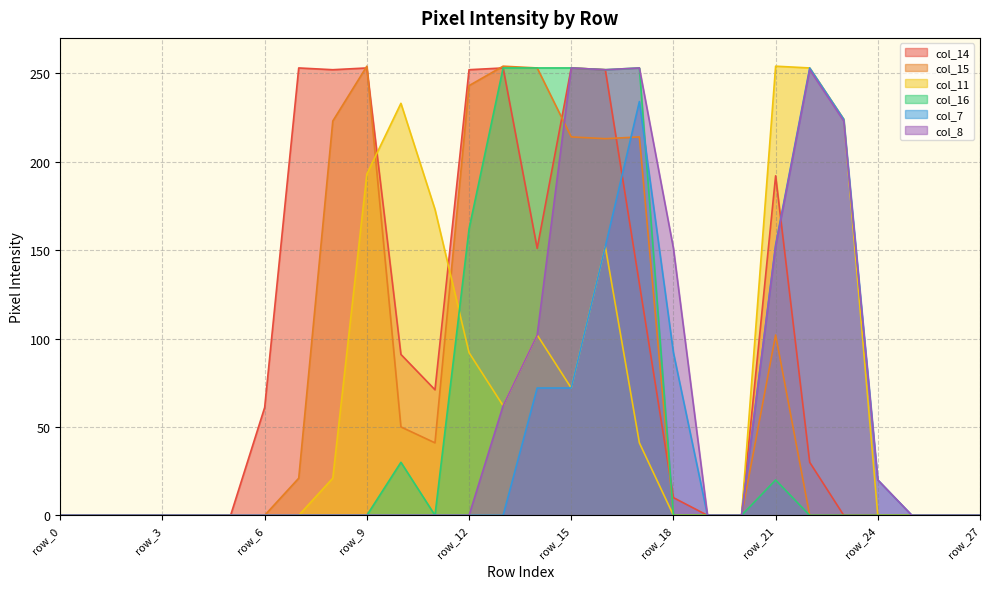

Which series ends up on top after the final intersection of col_14 and col_15?

col_14